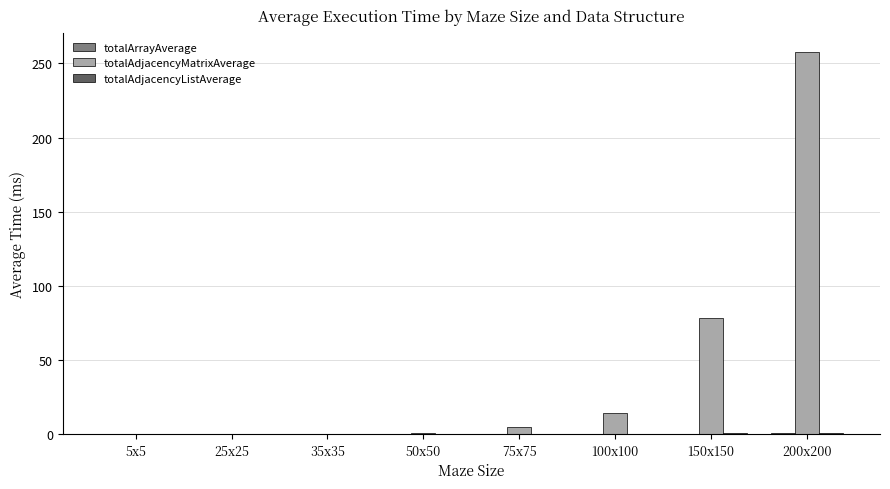

How many groups of bars are there?

8